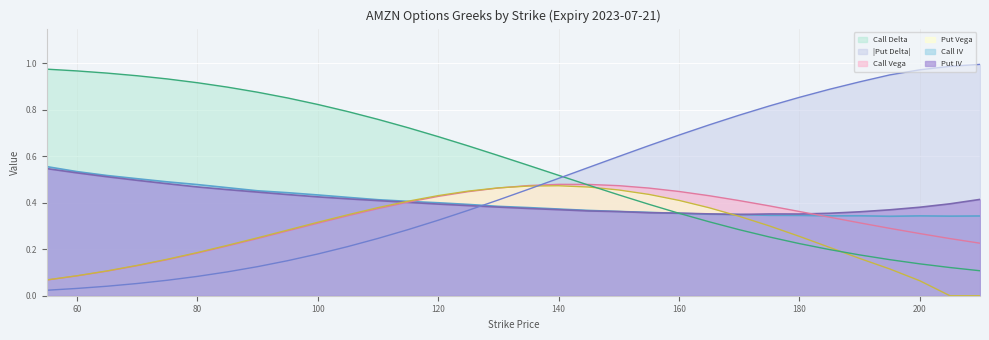

What are all the series names shown in the legend?

Call Delta, |Put Delta|, Call Vega, Put Vega, Call IV, Put IV